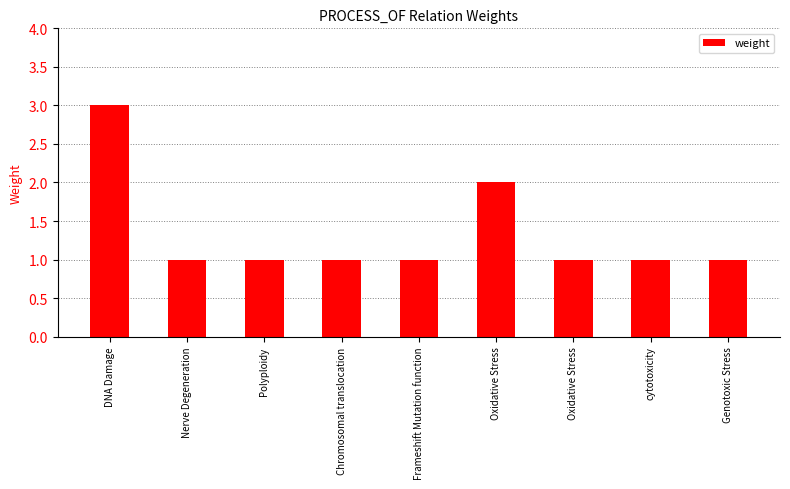

Count the number of categories in the chart.

9